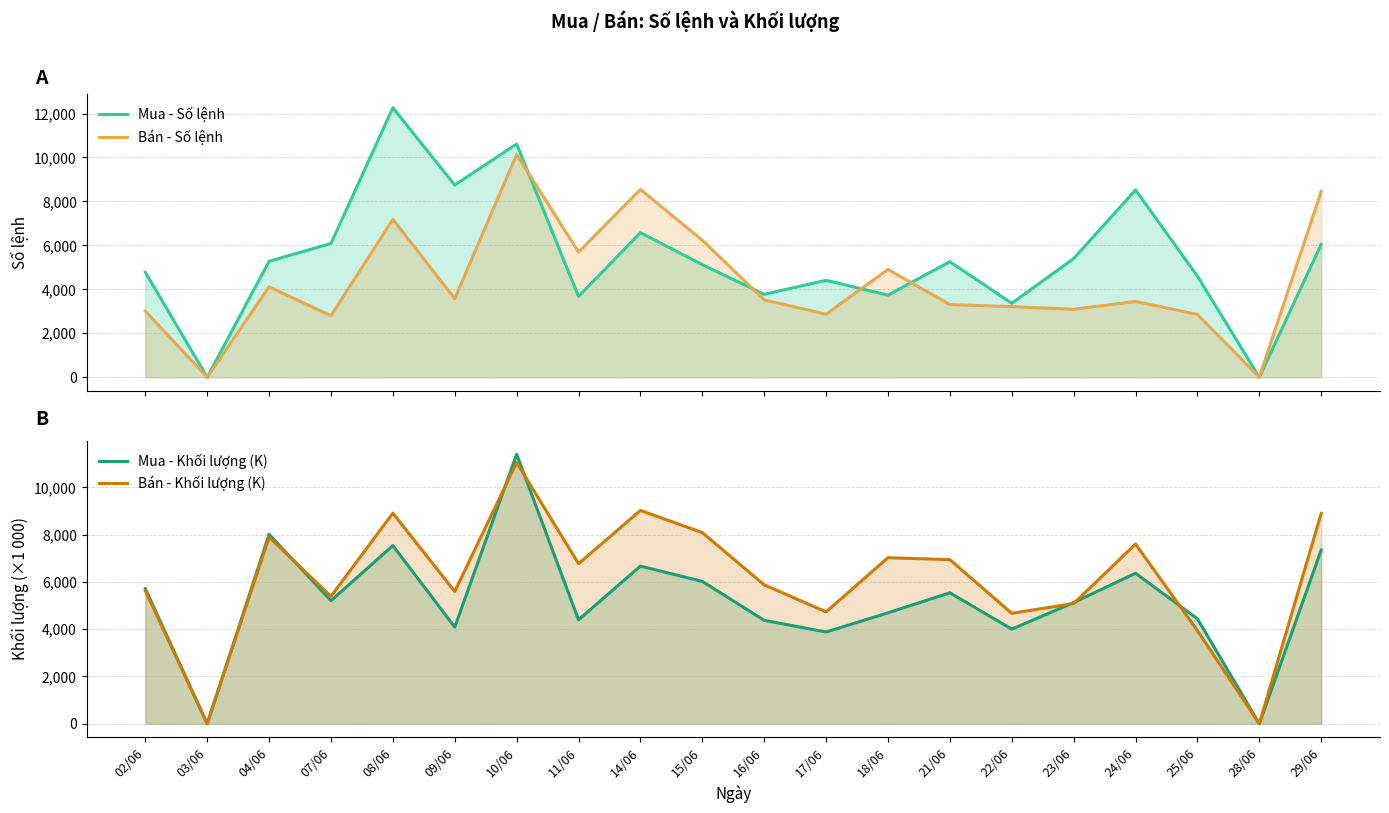

True or false: Mua - Số lệnh and Bán - Số lệnh cross at least once.

True